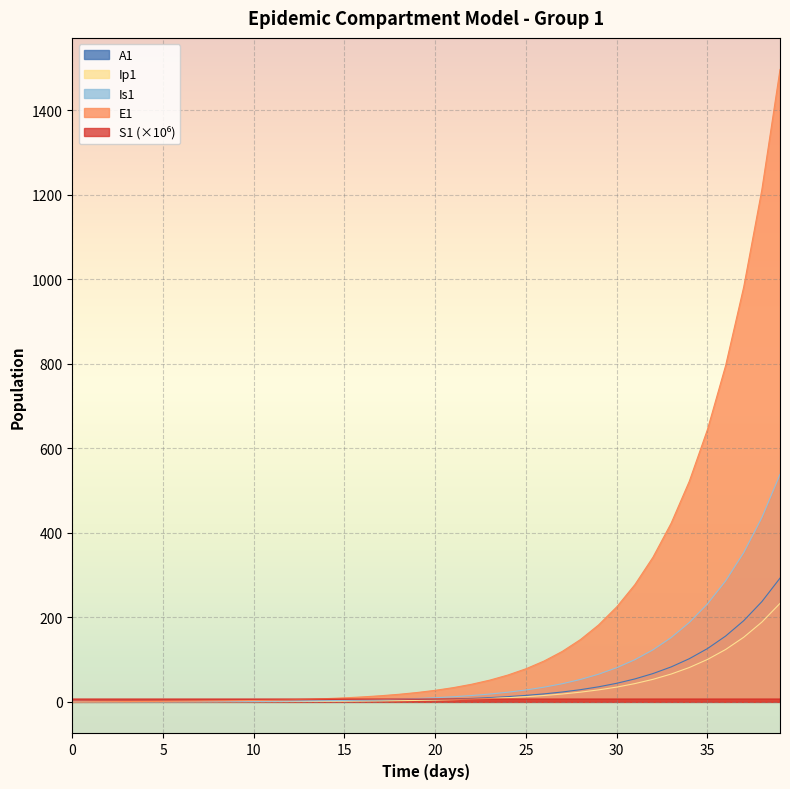

Which series ends up on top after the final intersection of E1 and S1?

E1